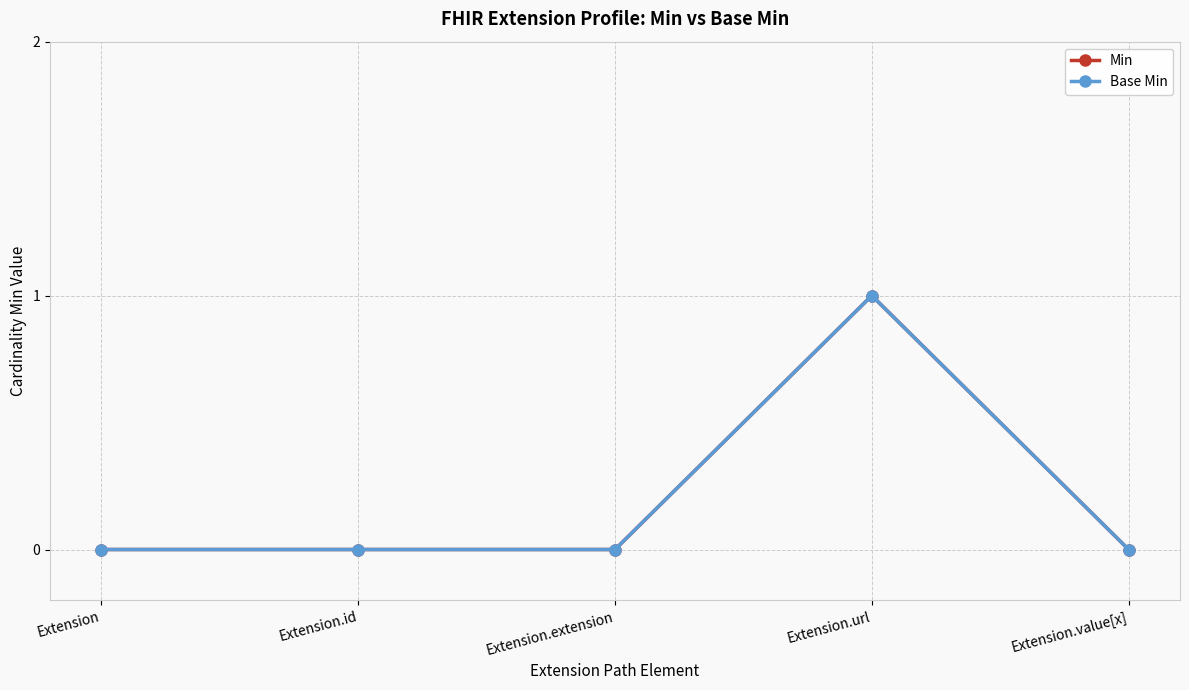

Is this an area chart (filled region under the line)?

No